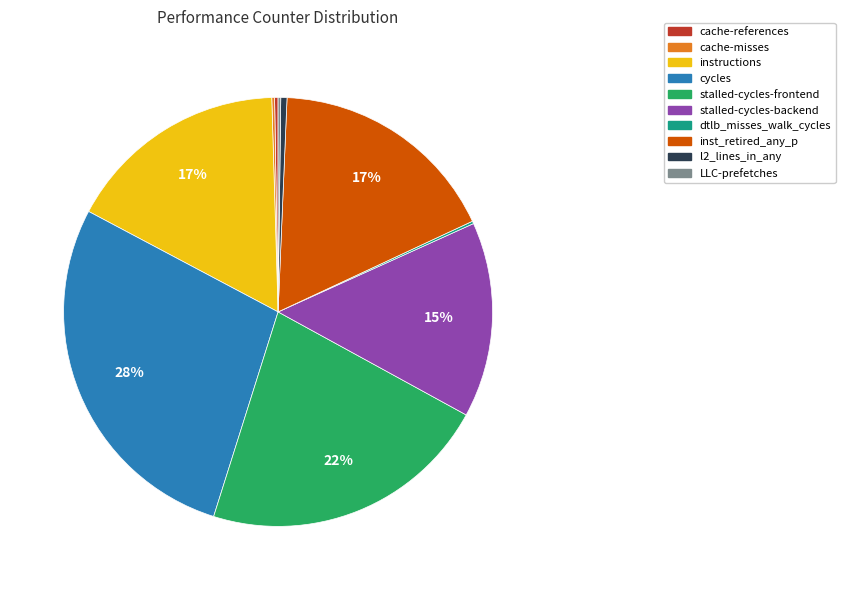

What percentage is the inst_retired_any_p slice, to the nearest percent?

17%